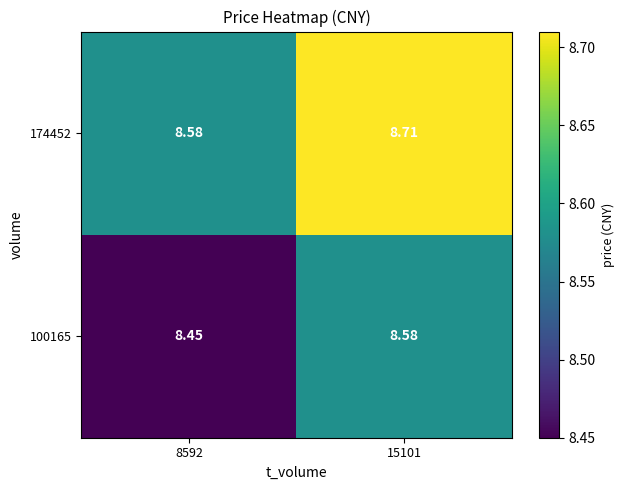

List the series in order of their overall mean, lowest first.

100165, 174452